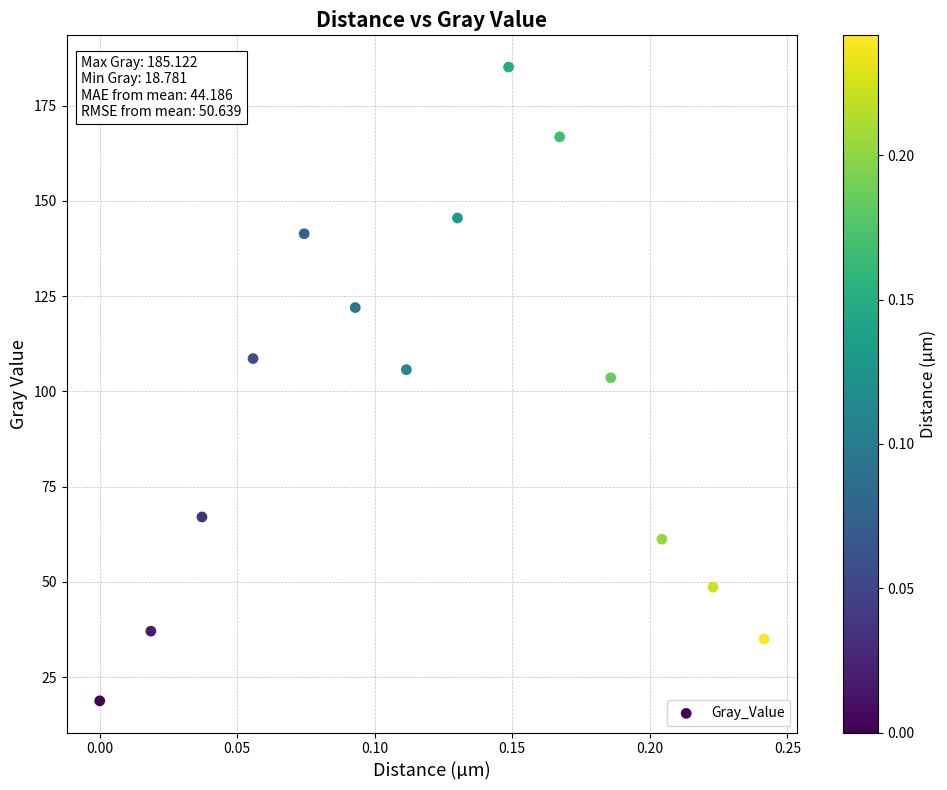

What Y value in the scatter plot is closest to 101?

103.6